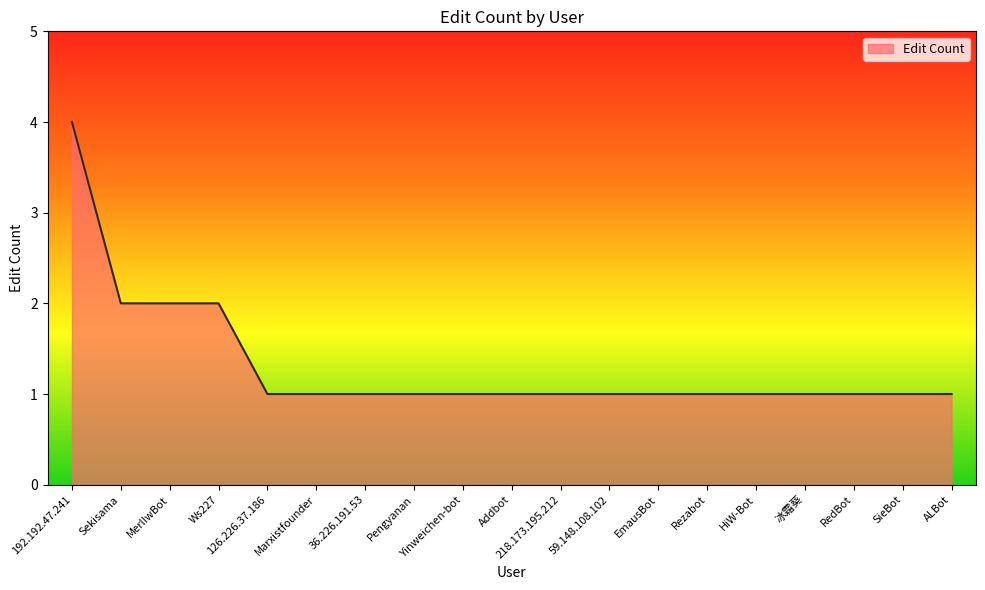

Reading right to left, what are all the values shown in this chart?

1	1	1	1	1	1	1	1	1	1	1	1	1	1	1	2	2	2	4